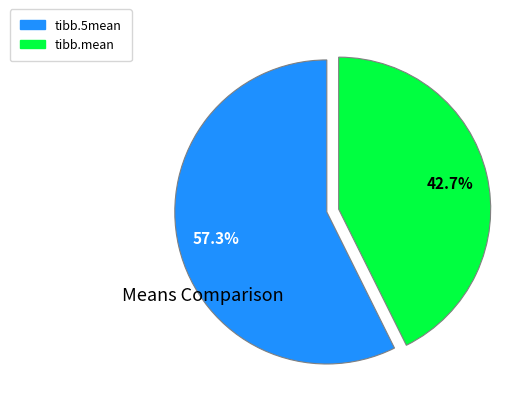

Do tibb.mean and tibb.5mean together represent more than half of the pie?

Yes